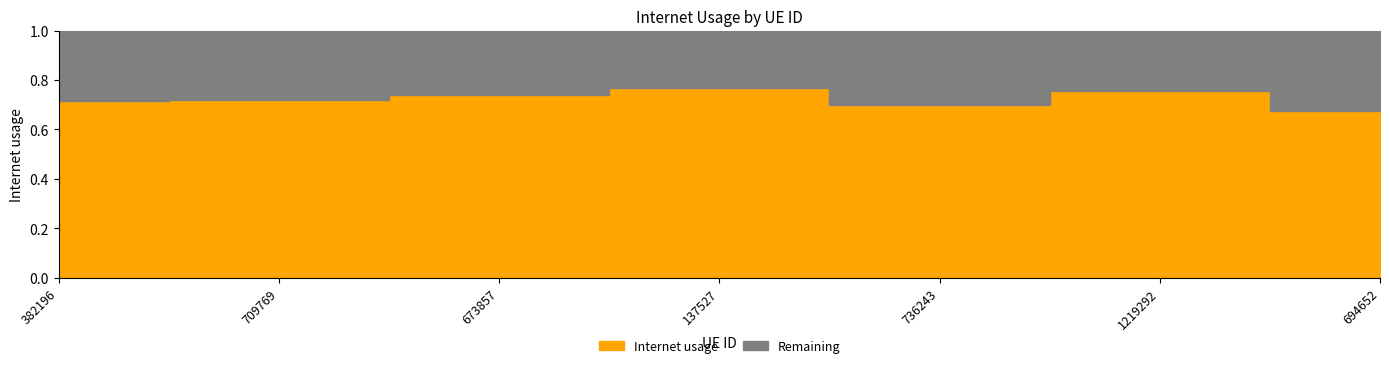

Reading left to right, extract all data points from this chart.

0.7	0.7	0.7	0.8	0.7	0.8	0.7